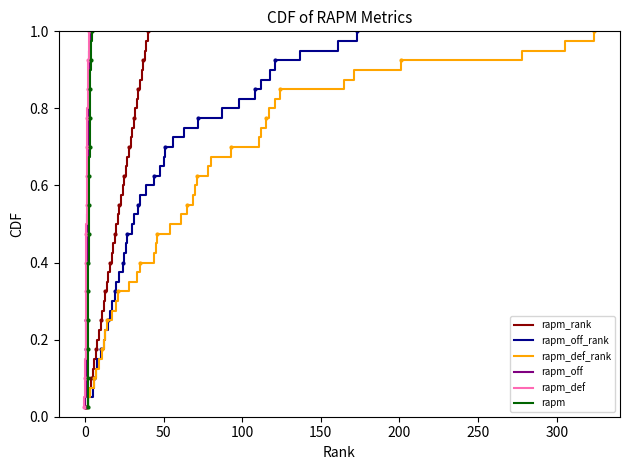

True or false: rapm_off_rank and rapm_def_rank intersect in this chart.

False